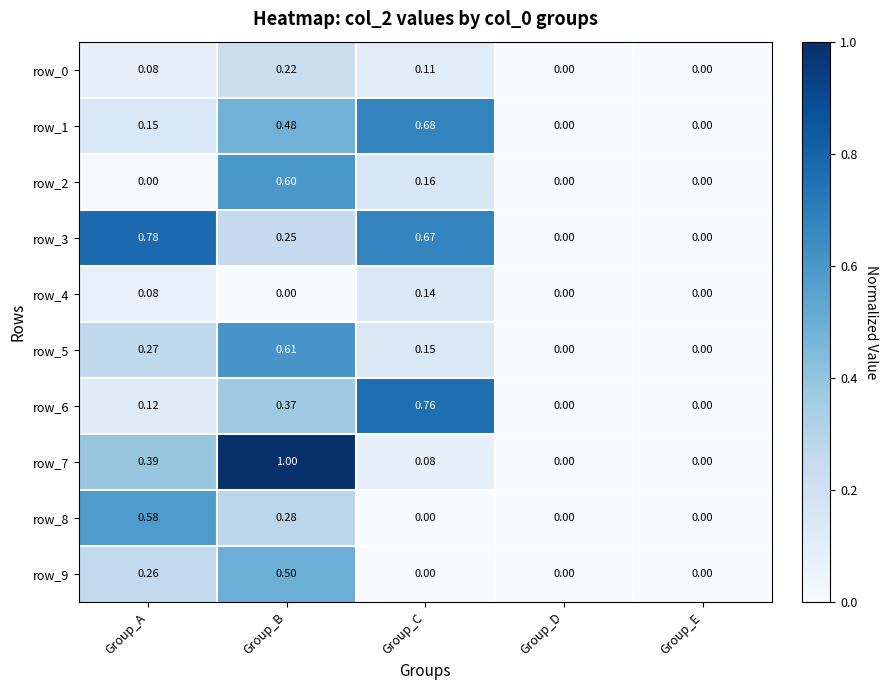

Is the value of row_8 at Group_A greater than the value of row_0 at Group_E?

Yes